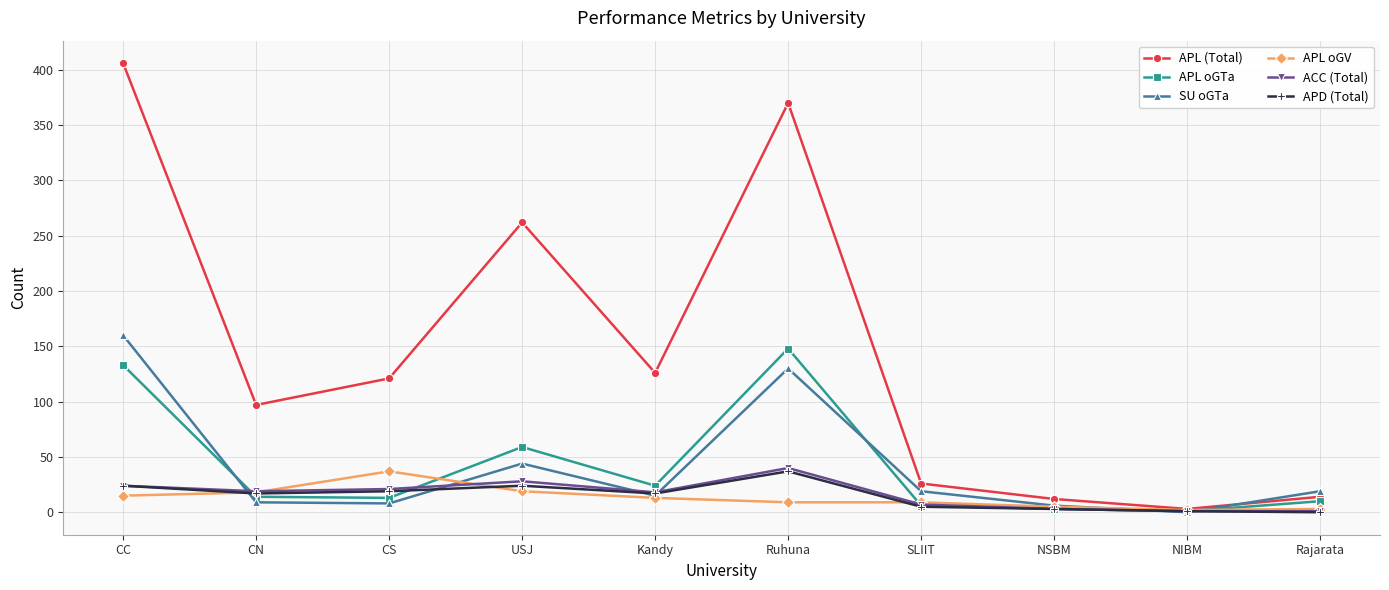

What is the average value of the APL oGV series?

13